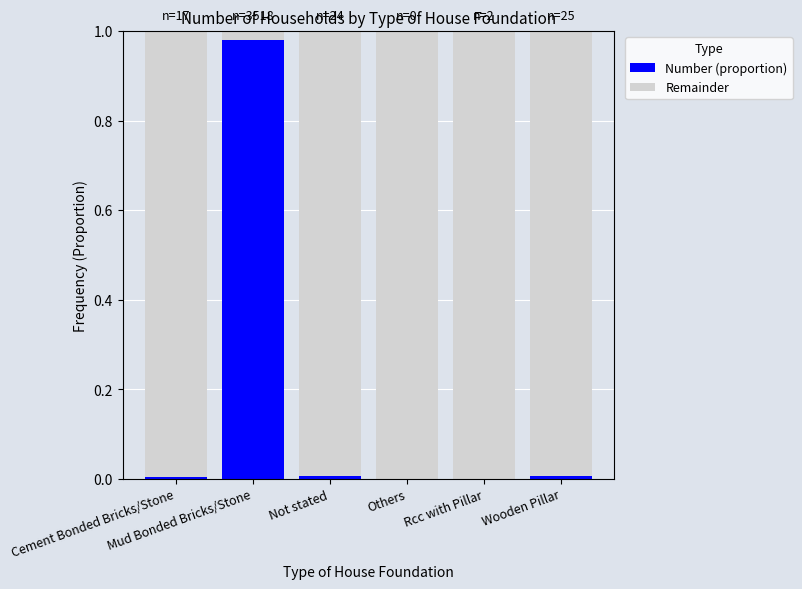

Does the chart contain stacked bars?

Yes